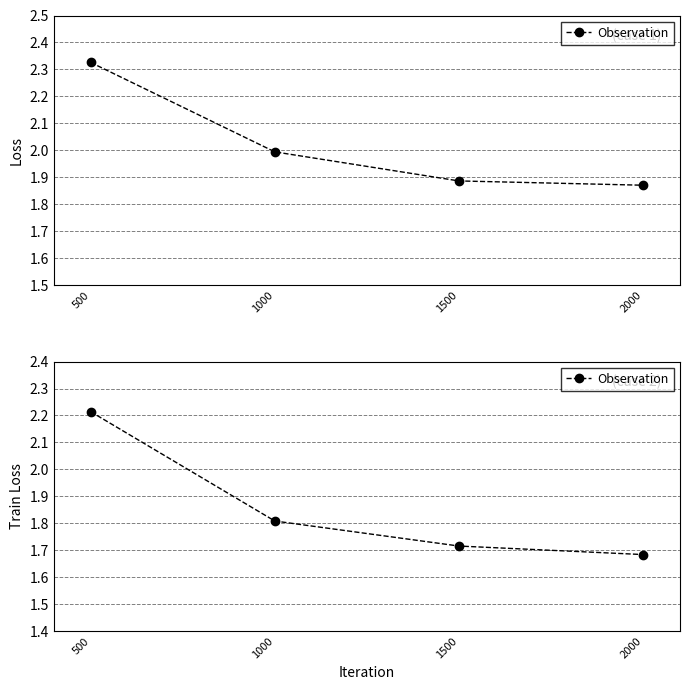

What is the change in value from 500 to 1500?

-0.5